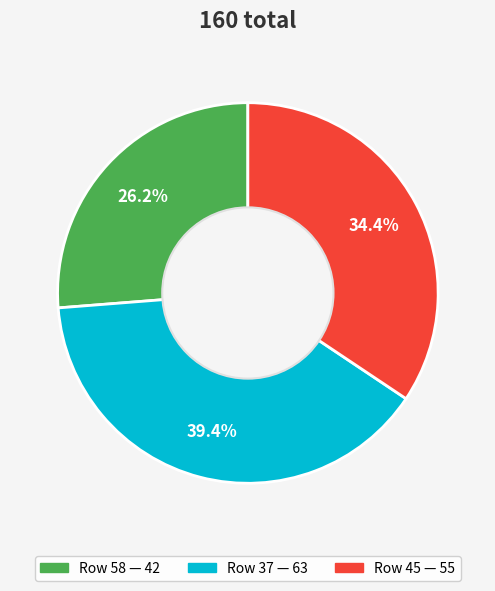

Does any single category account for the majority?

No